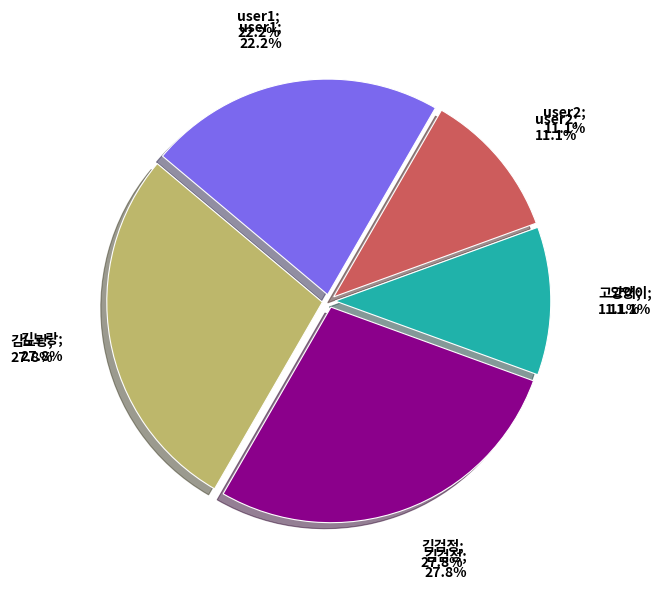

Does 김노랑 account for over 50% of the chart?

No